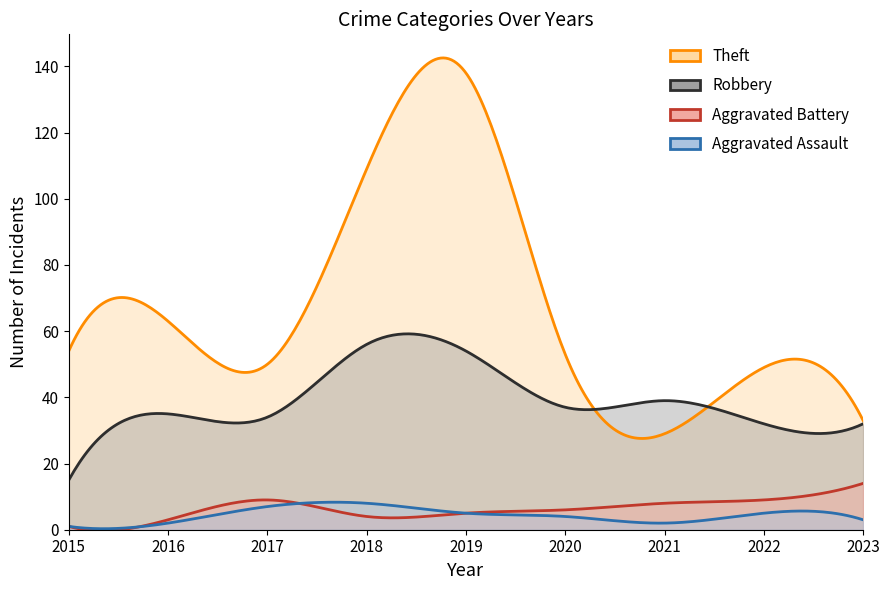

Reading right to left, list all the values displayed in this chart.

Theft: 33	49	29	53	138	109	50	63	54
Robbery: 32	32	39	37	54	56	34	35	15
Aggravated Battery: 14	9	8	6	5	4	9	3	1
Aggravated Assault: 3	5	2	4	5	8	7	2	1